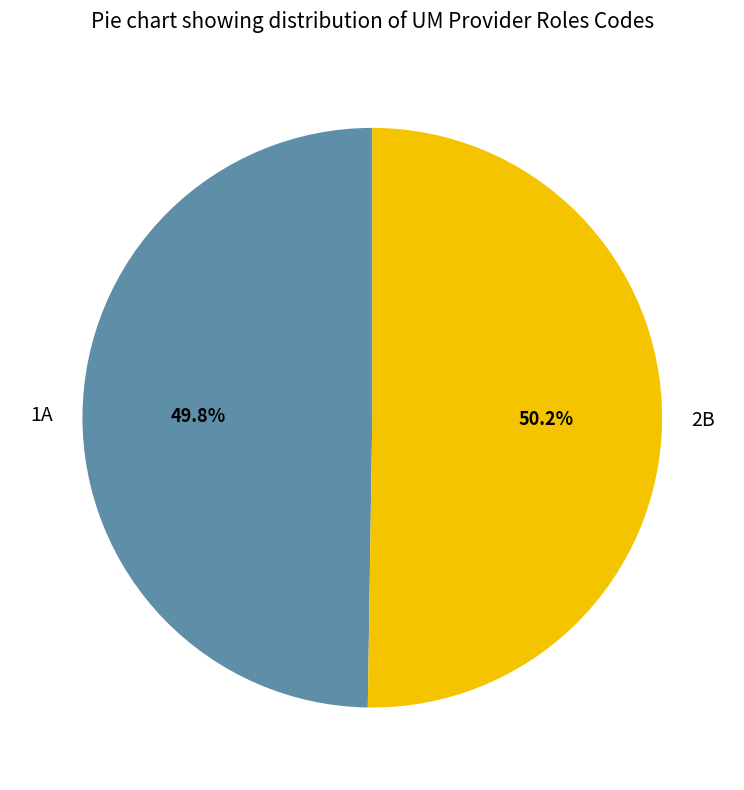

How many segments does this pie chart have?

2